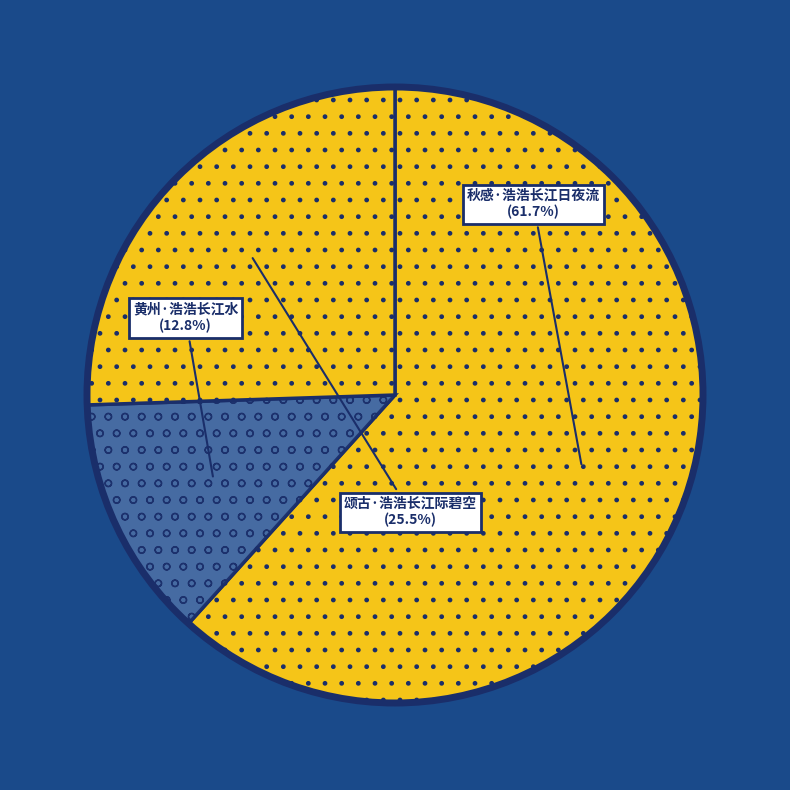

How many slices are in this pie chart?

3